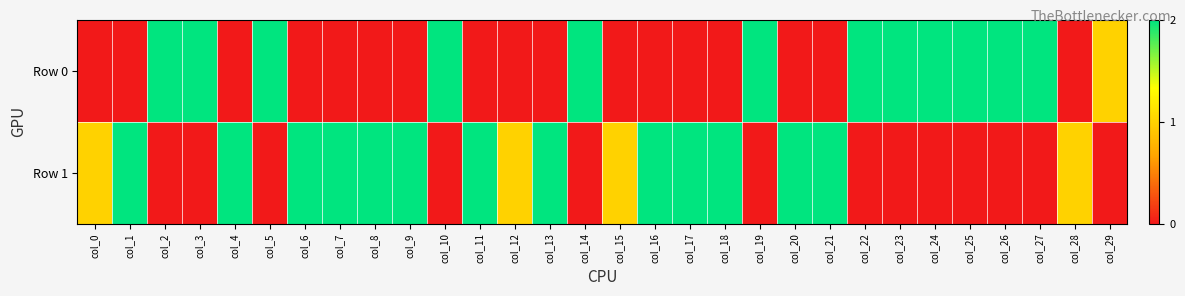

What is the spread (max minus min) of values at col_17?

2